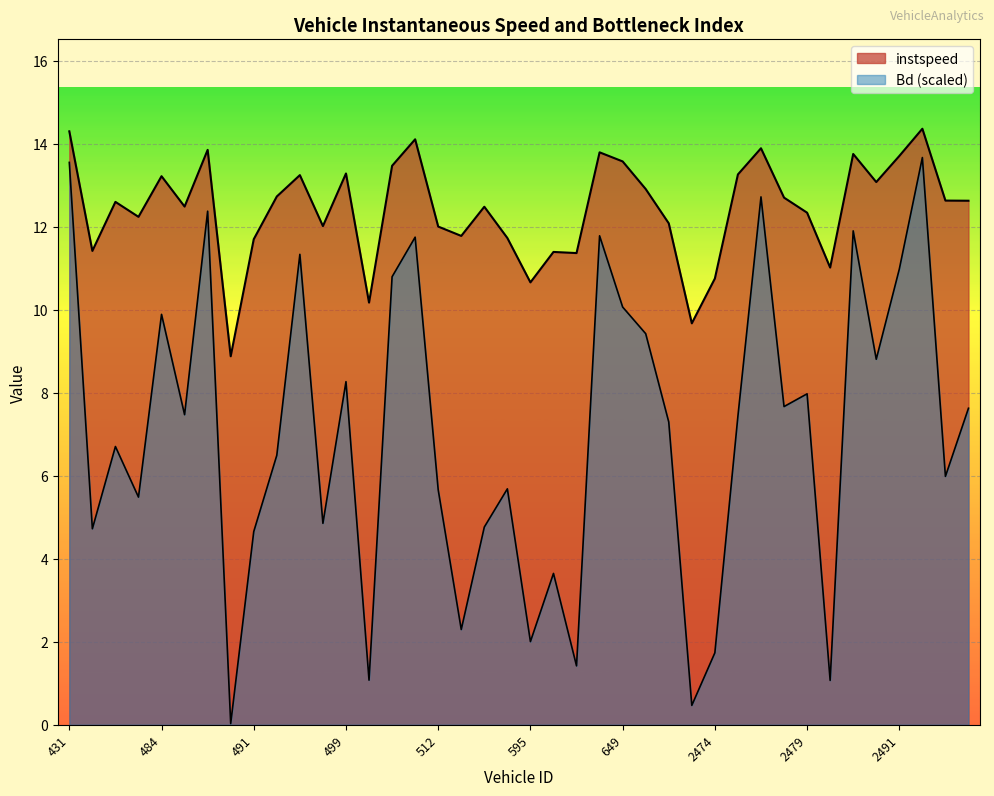

True or false: instspeed has a value of 13.2 at 494.

True